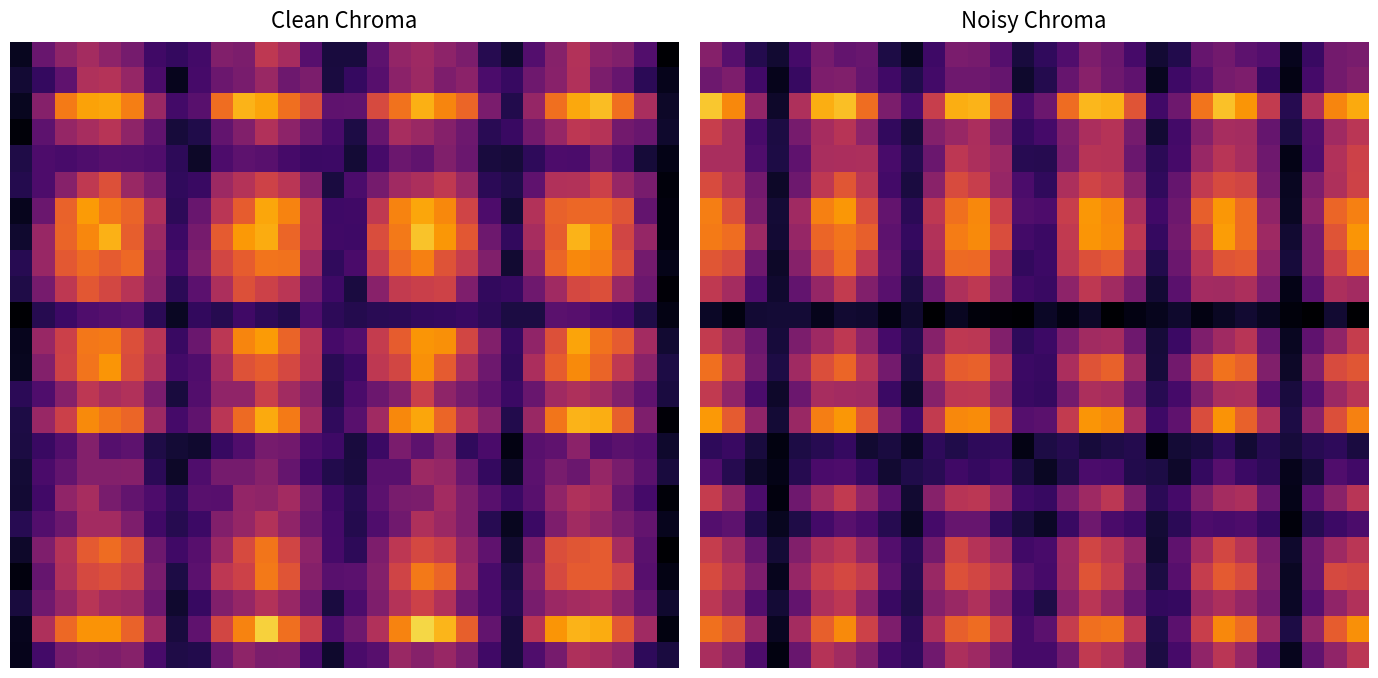

How many data points does each series have?

30